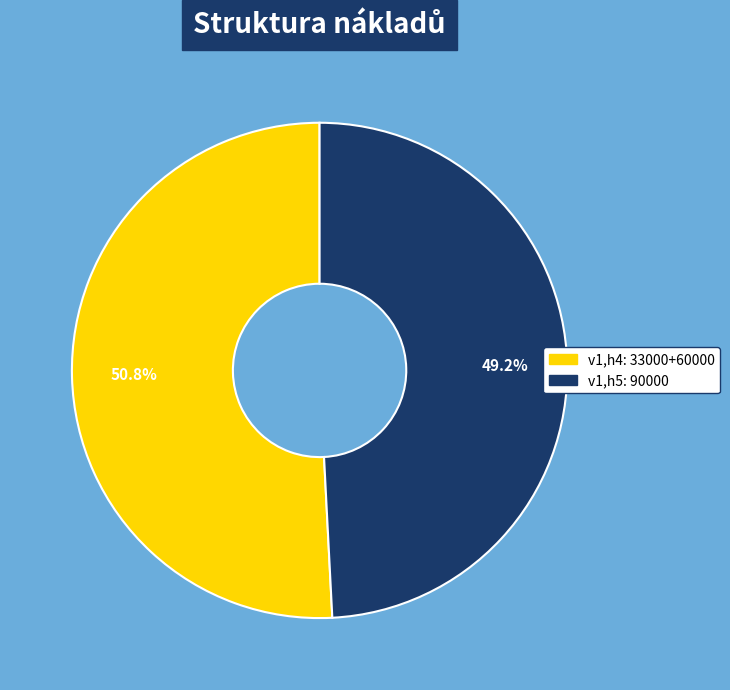

Is there a majority slice in this chart?

Yes